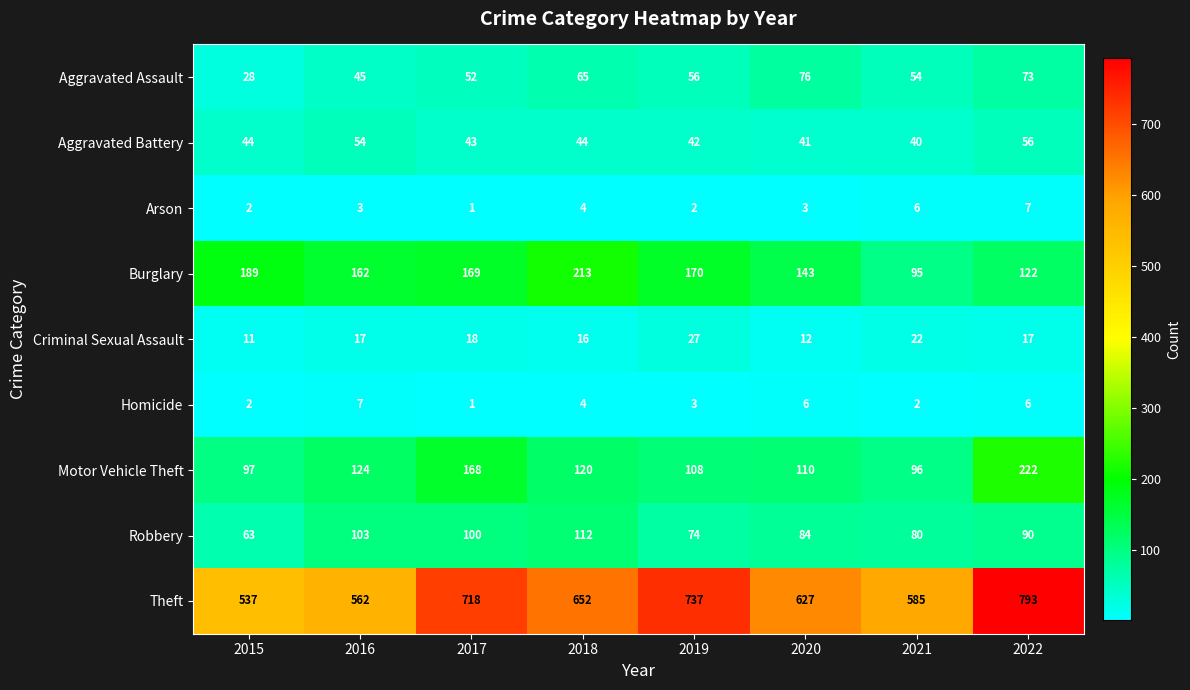

What is the highest value of the Arson series?

7